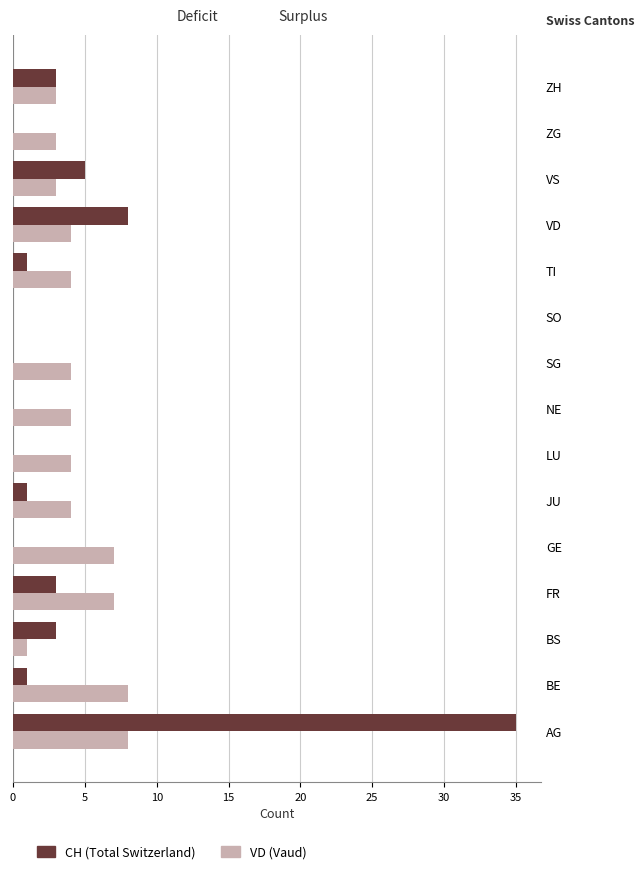

The value of CH (Total Switzerland) at VD is 8. True or false?

True